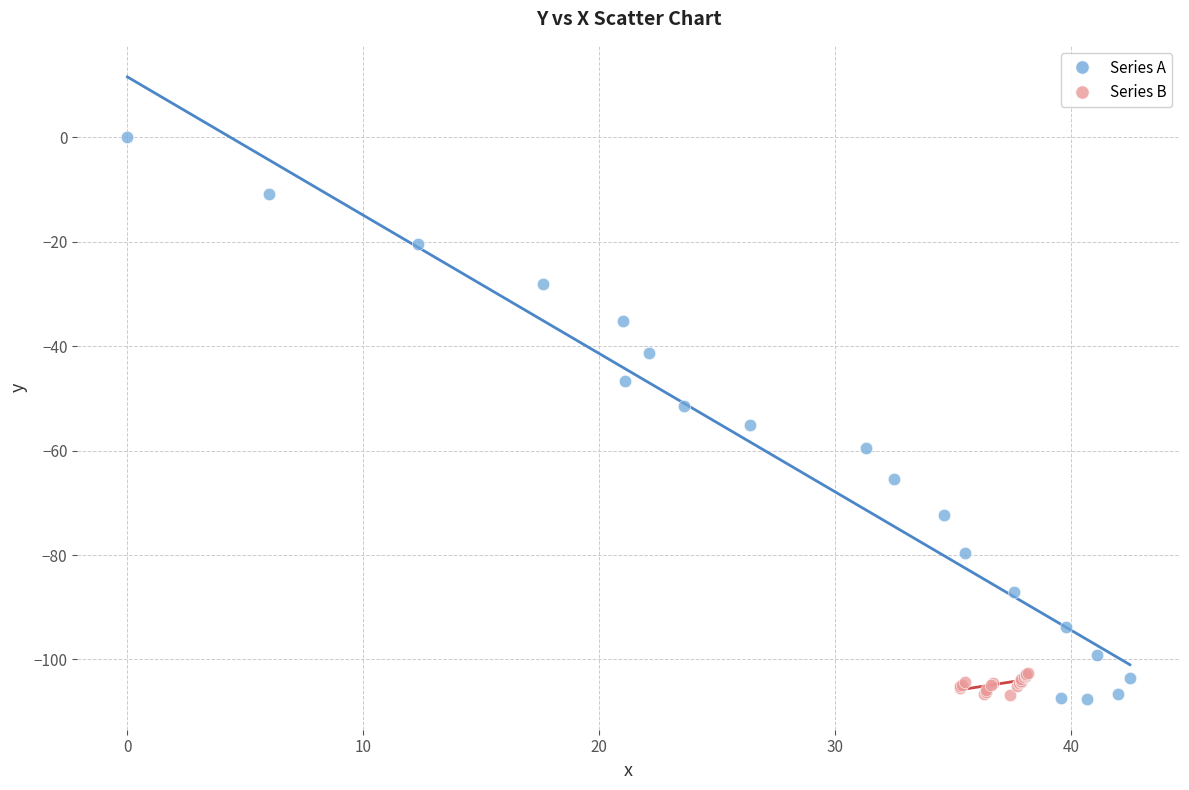

Which series reaches the maximum Y coordinate?

Series A